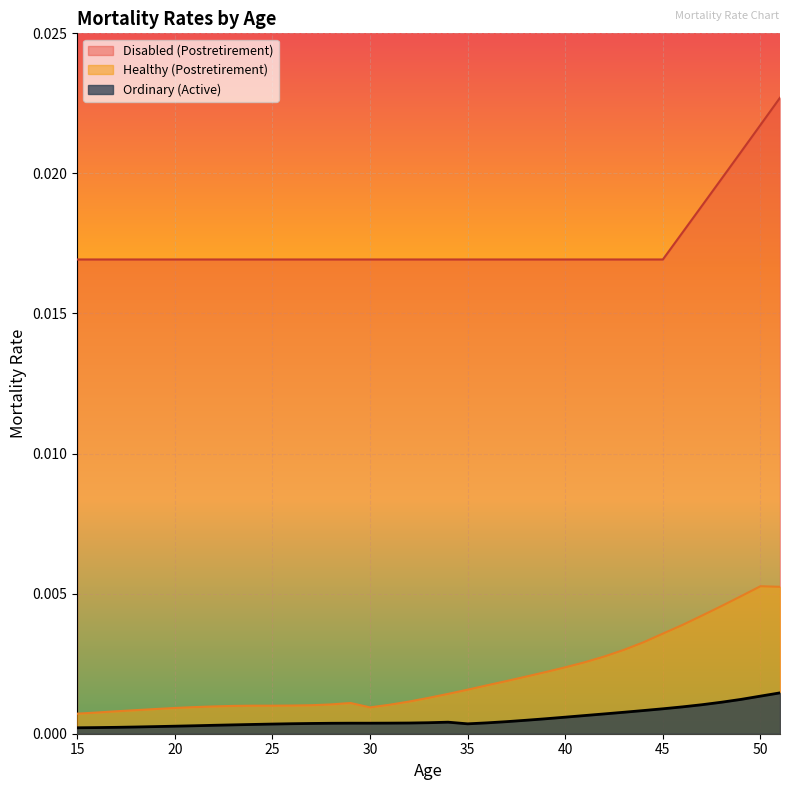

How many series are shown in this chart?

3